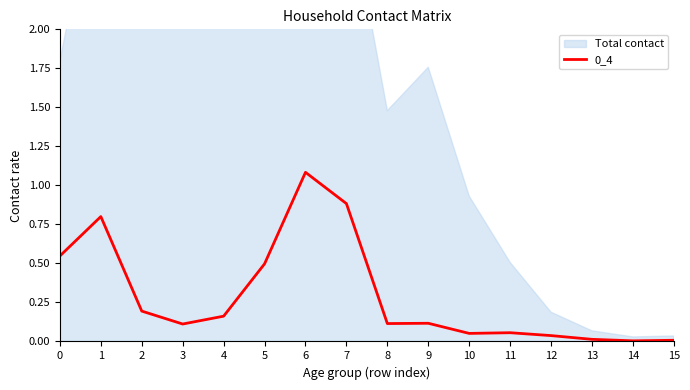

Count the number of categories in the chart.

16